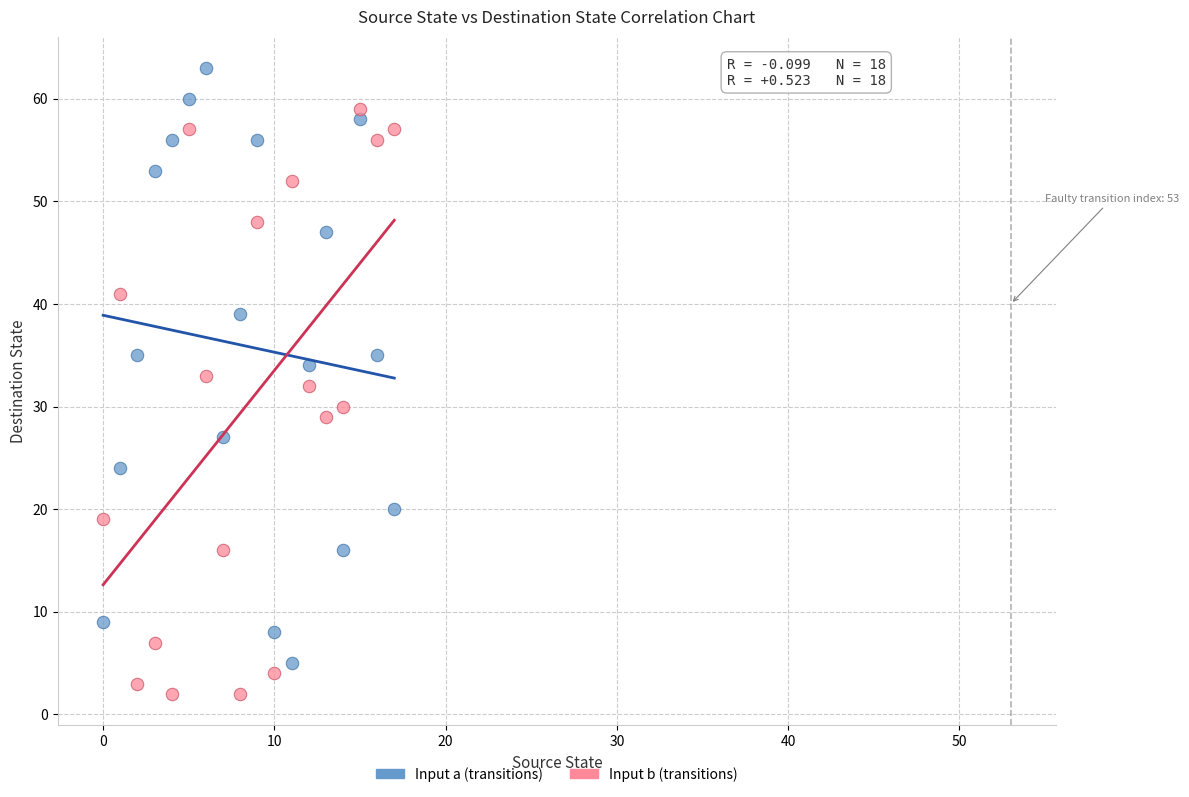

Which series contains the highest Y value?

Input a (transitions)